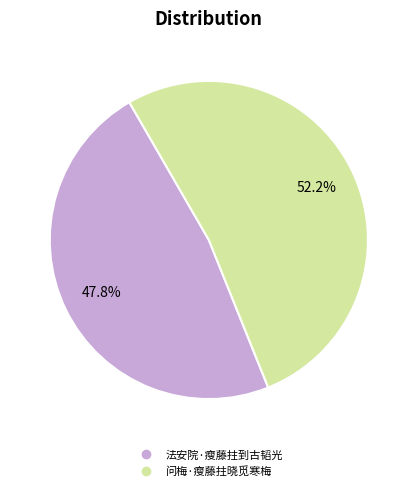

Which slice is the largest?

问梅·瘦藤拄晓觅寒梅